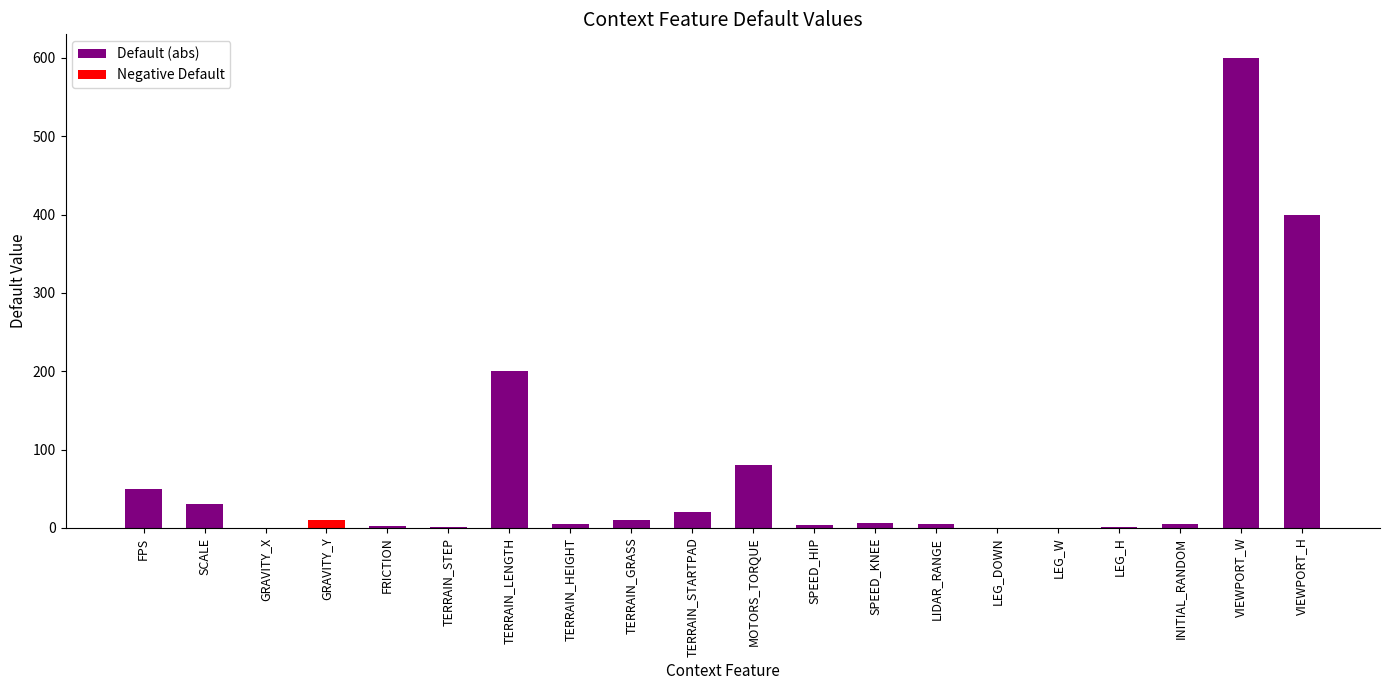

What is the label of the 19th bar from the left?

VIEWPORT_W